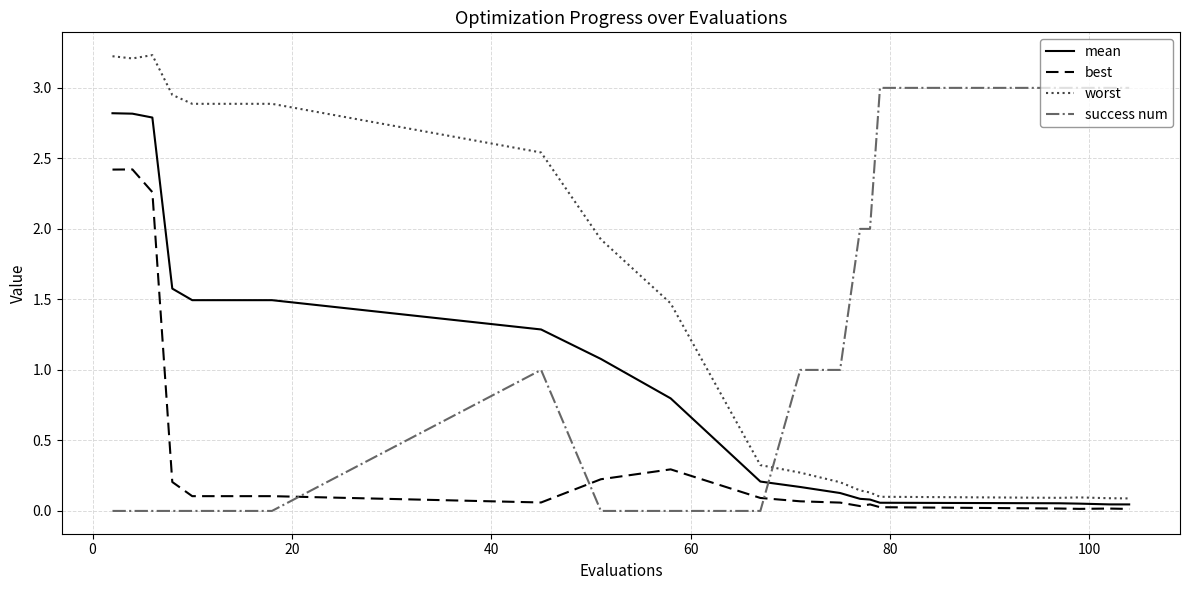

Is this an area chart (filled region under the line)?

No